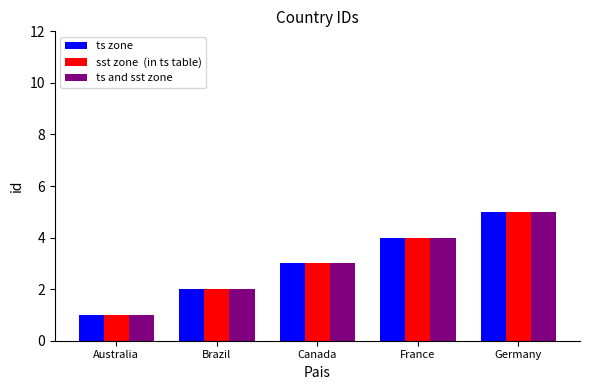

What is the smallest value displayed?

1